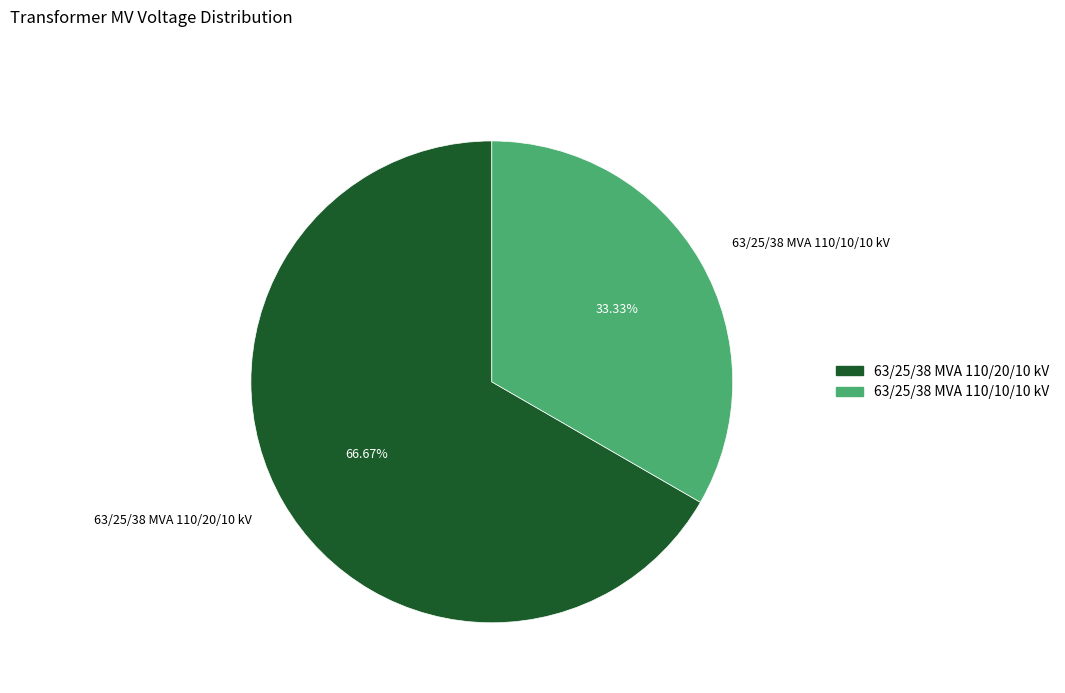

How many slices are in this pie chart?

2